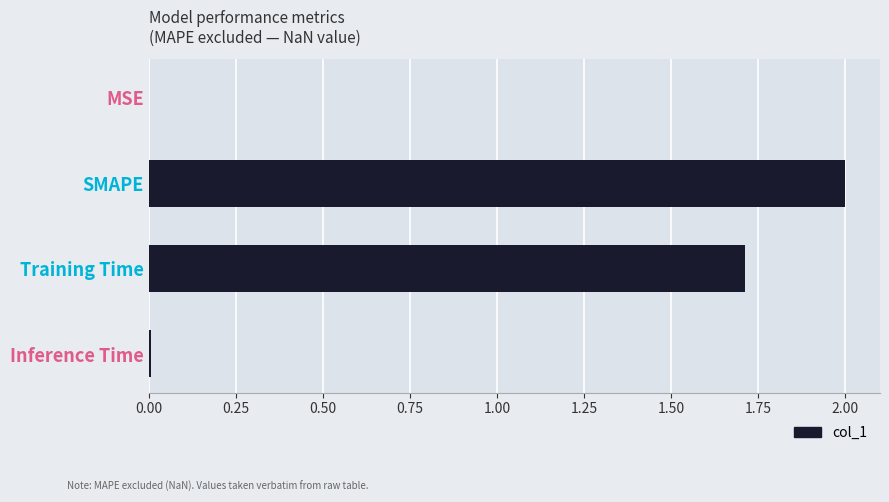

Between SMAPE and Inference Time, which is larger?

SMAPE